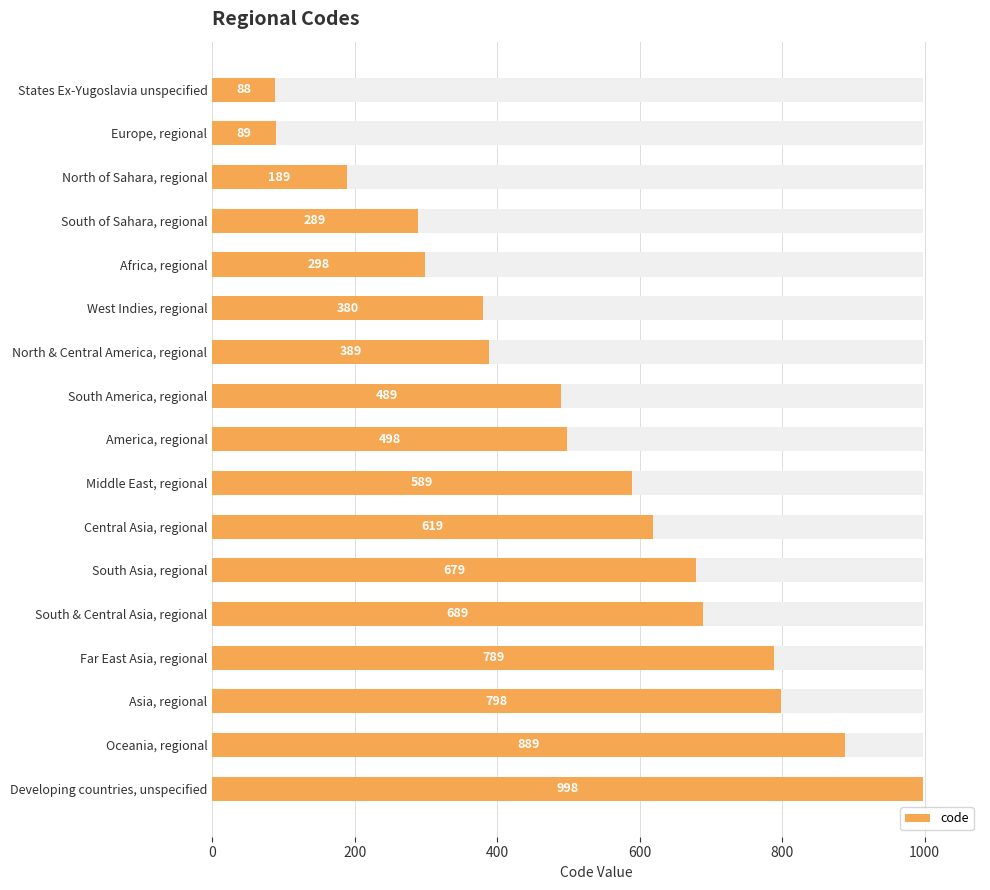

Where does the data first go above 498?

Middle East, regional